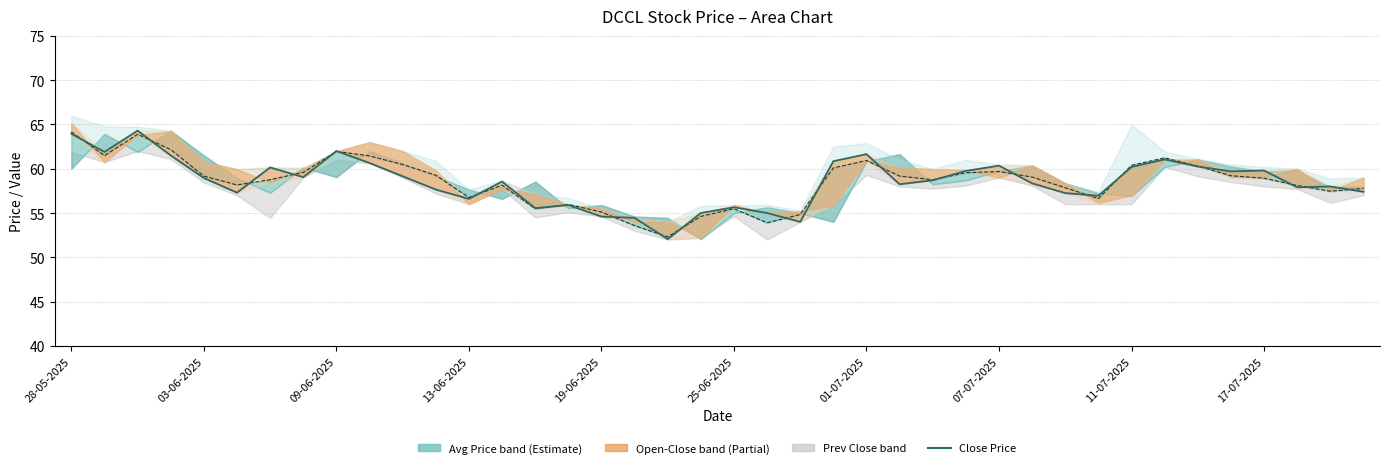

Which series has the widest spread of values?

Close Price